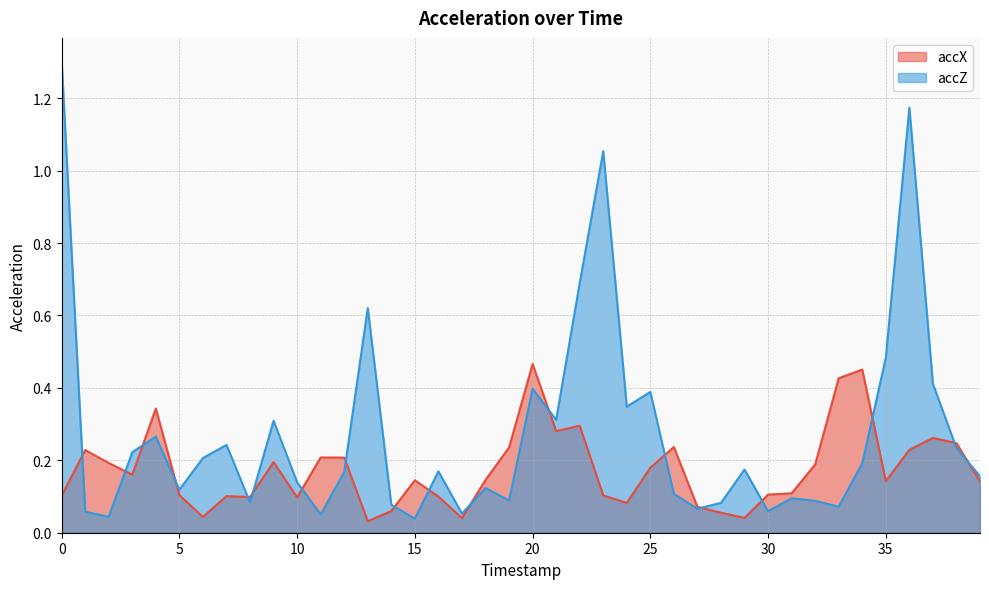

Which series has the largest total across all categories?

accZ